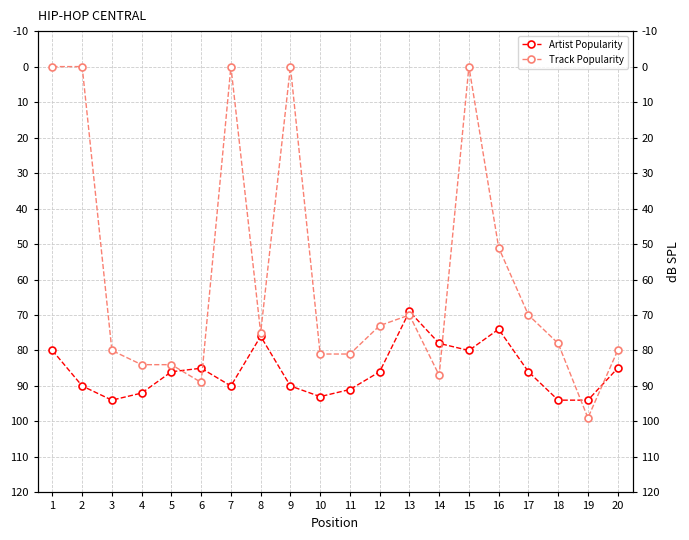

Reading left to right, transcribe all the data shown in this chart.

Artist Popularity: 1=80	2=90	3=94	4=92	5=86	6=85	7=90	8=76	9=90	10=93	11=91	12=86	13=69	14=78	15=80	16=74	17=86	18=94	19=94	20=85
Track Popularity: 1=0	2=0	3=80	4=84	5=84	6=89	7=0	8=75	9=0	10=81	11=81	12=73	13=70	14=87	15=0	16=51	17=70	18=78	19=99	20=80